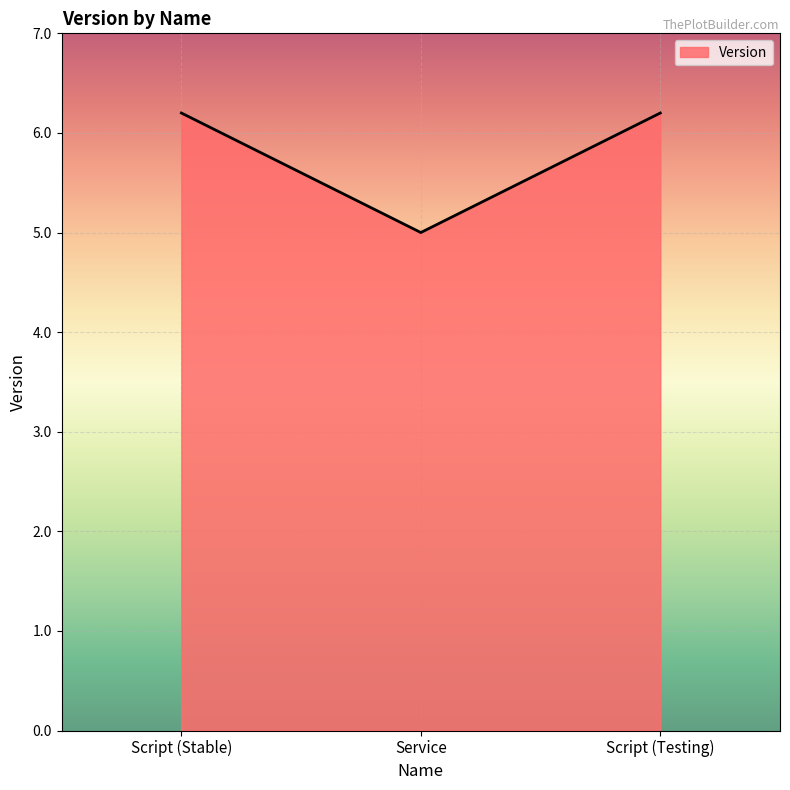

What is the sum of all values?

17.4